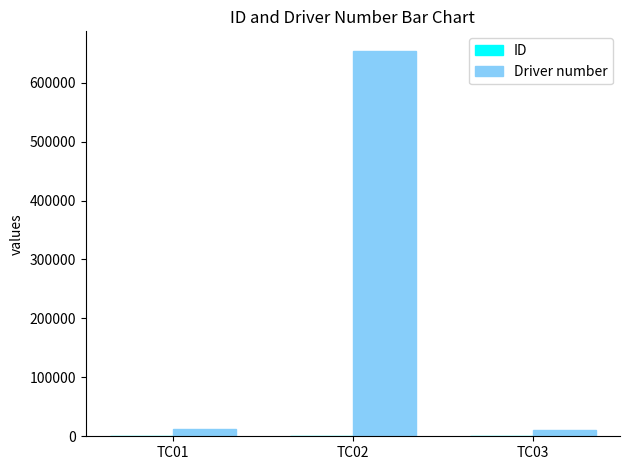

What is the highest value of the Driver number series?

654321